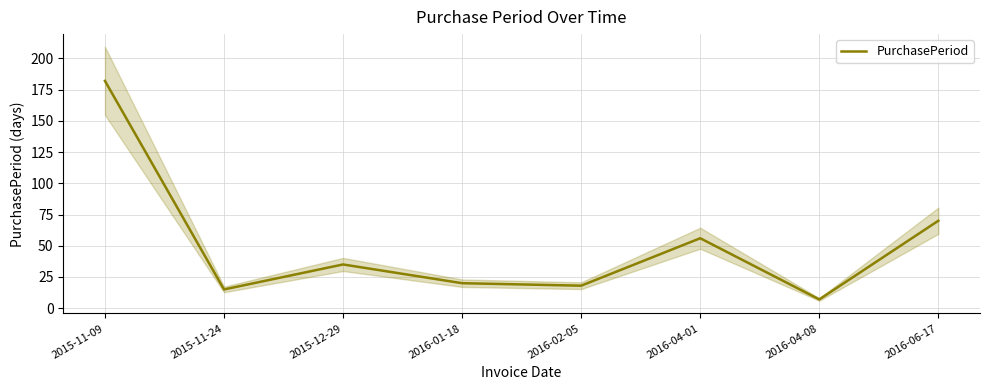

What position from the left is 2016-06-17?

8